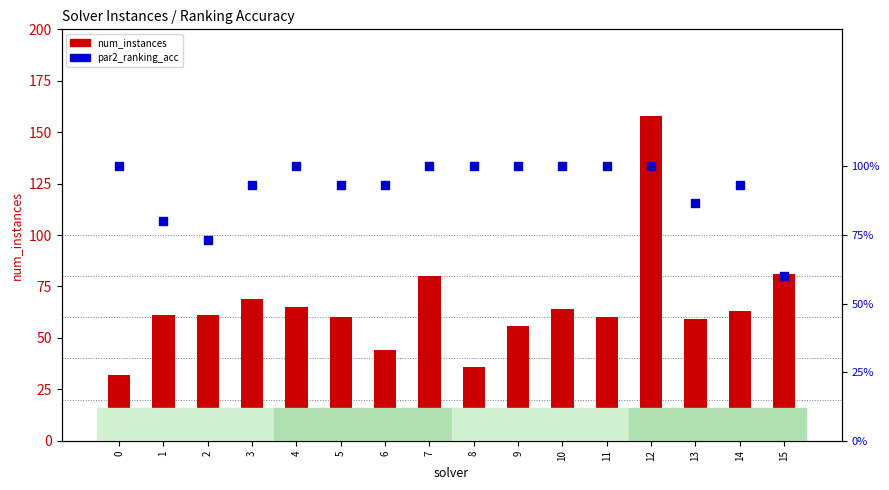

At how many categories does at least one series exceed 90?

12